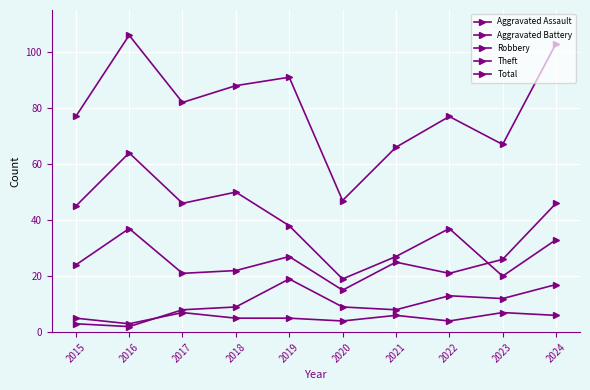

How many lines are shown in the chart?

5